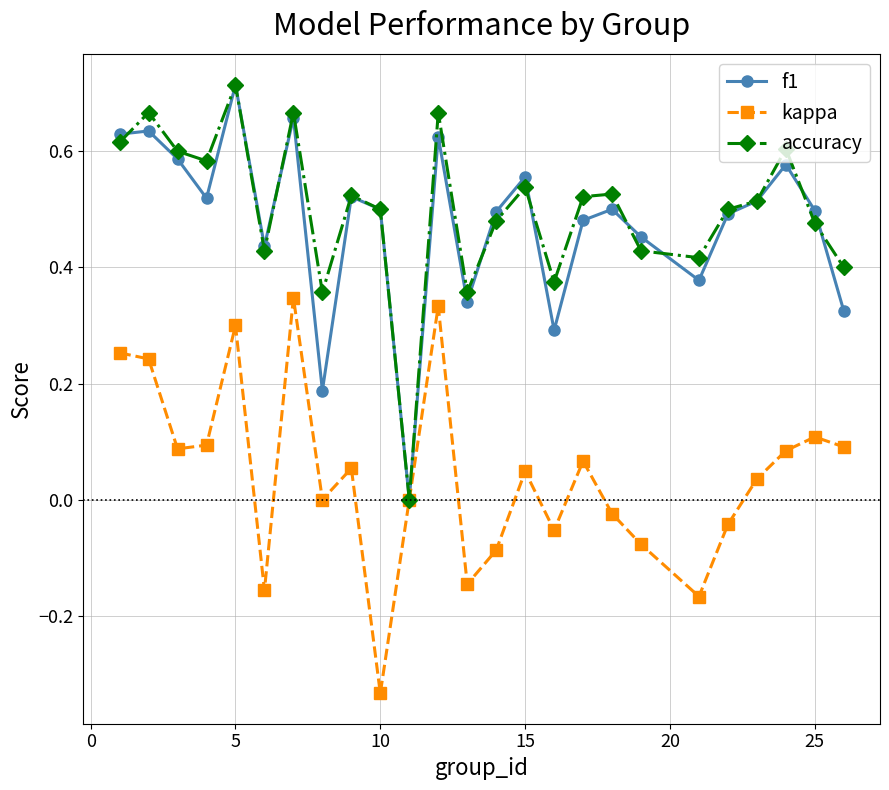

Count the number of categories in the chart.

25